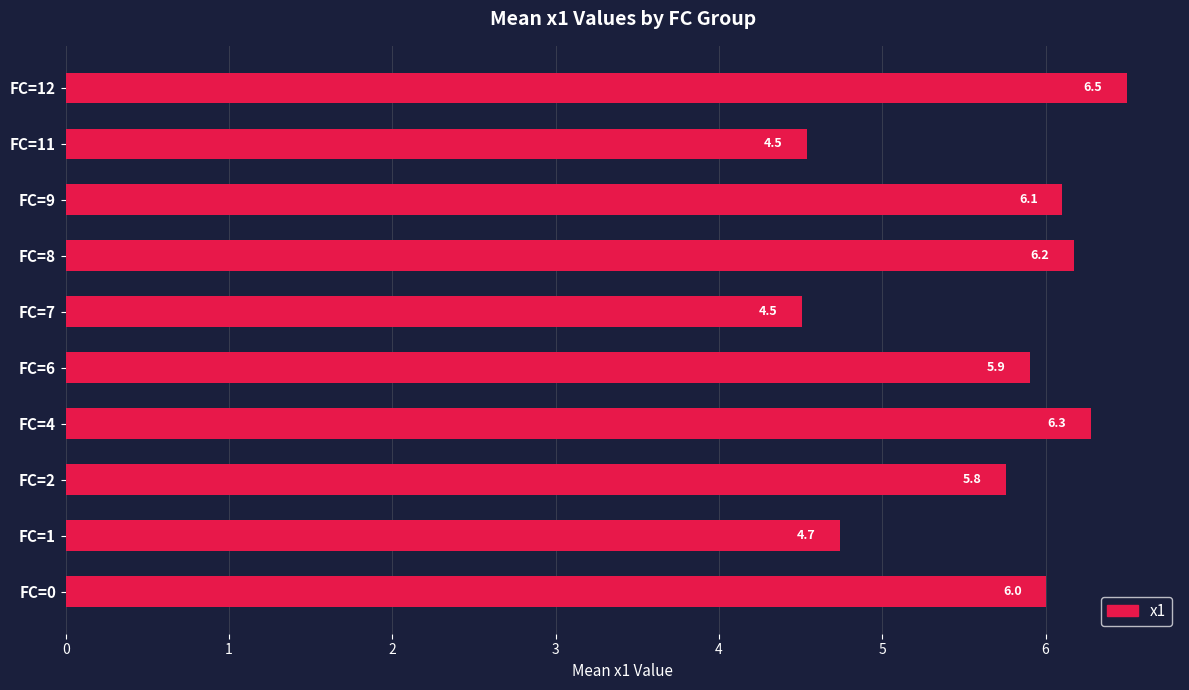

Reading bottom to top, what are all the values shown in this chart?

6.0	4.7	5.8	6.3	5.9	4.5	6.2	6.1	4.5	6.5